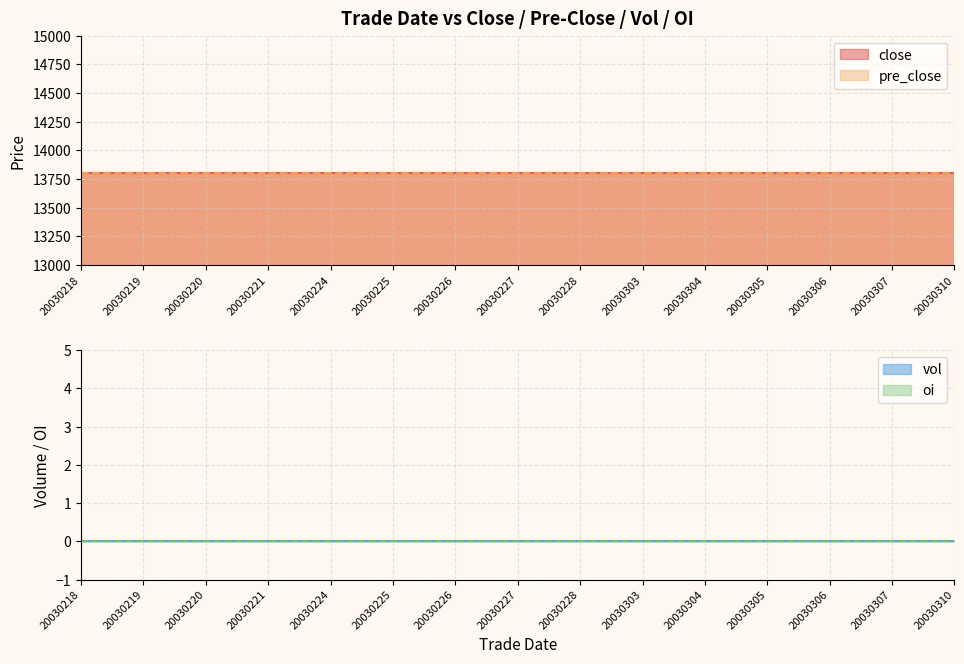

What is the average value of the close series?

13800